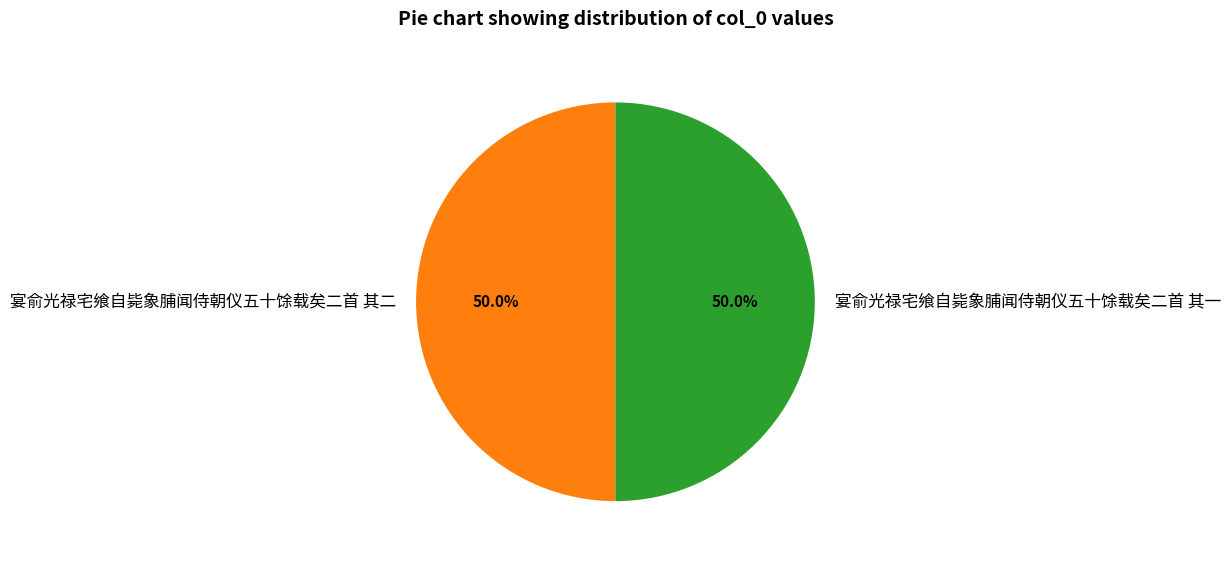

What is the ratio of the value at 宴俞光禄宅飨自毙象脯闻侍朝仪五十馀载矣二首 其一 to the value at 宴俞光禄宅飨自毙象脯闻侍朝仪五十馀载矣二首 其二?

1.0